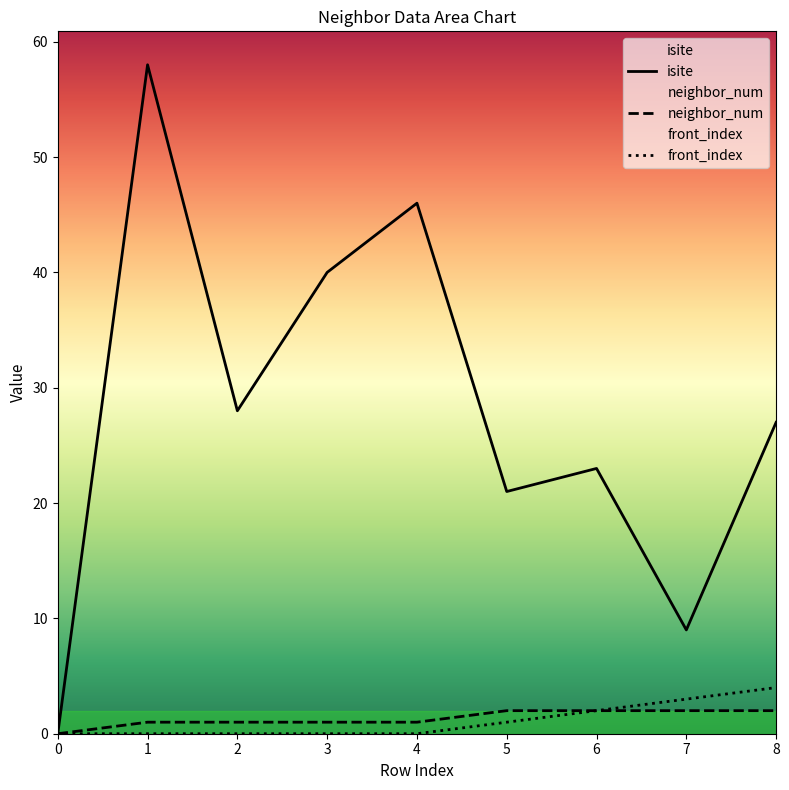

Reading left to right, extract all data points from this chart.

isite: 0=0	1=58	2=28	3=40	4=46	5=21	6=23	7=9	8=27
neighbor_num: 0=0	1=1	2=1	3=1	4=1	5=2	6=2	7=2	8=2
front_index: 0=0	1=0	2=0	3=0	4=0	5=1	6=2	7=3	8=4